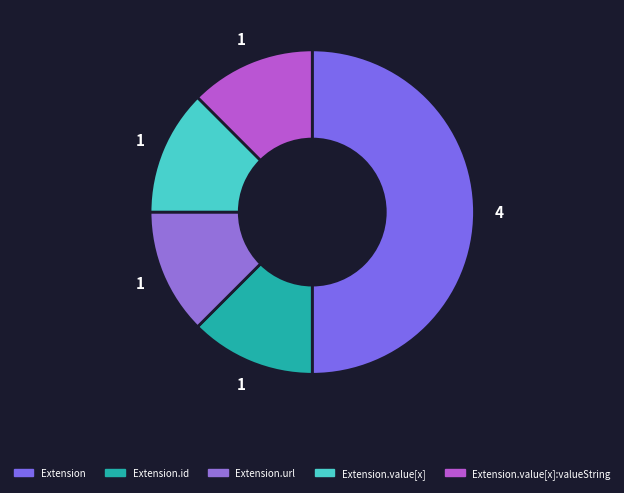

Count the number of slices in the pie.

5